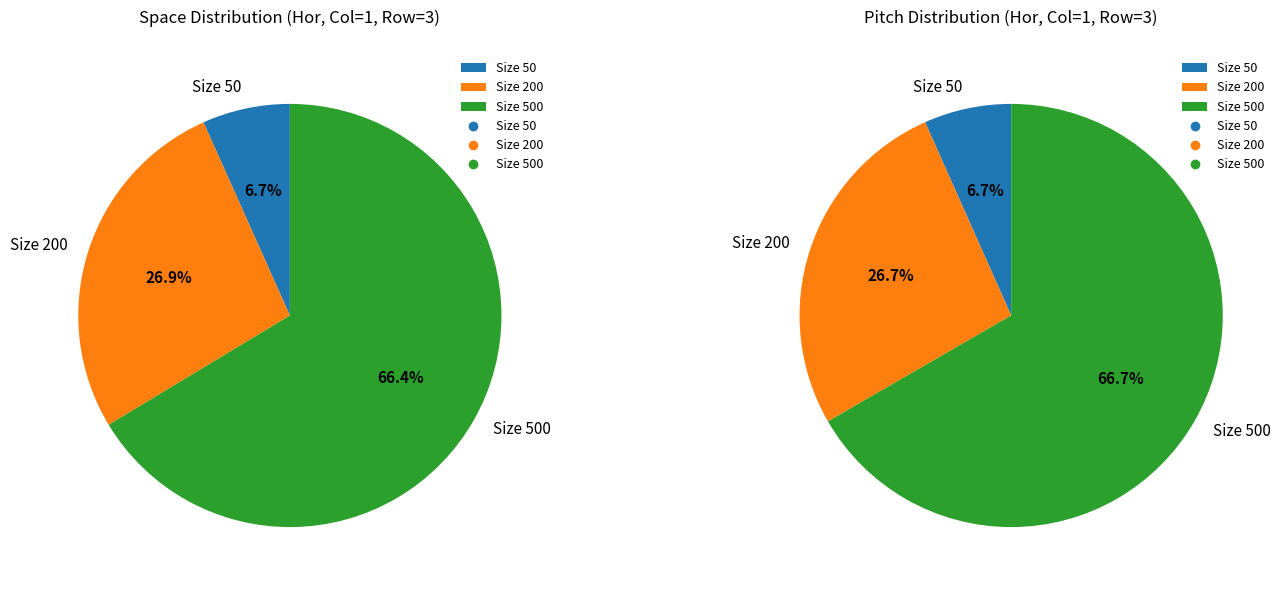

Which category has the biggest portion of the pie?

3